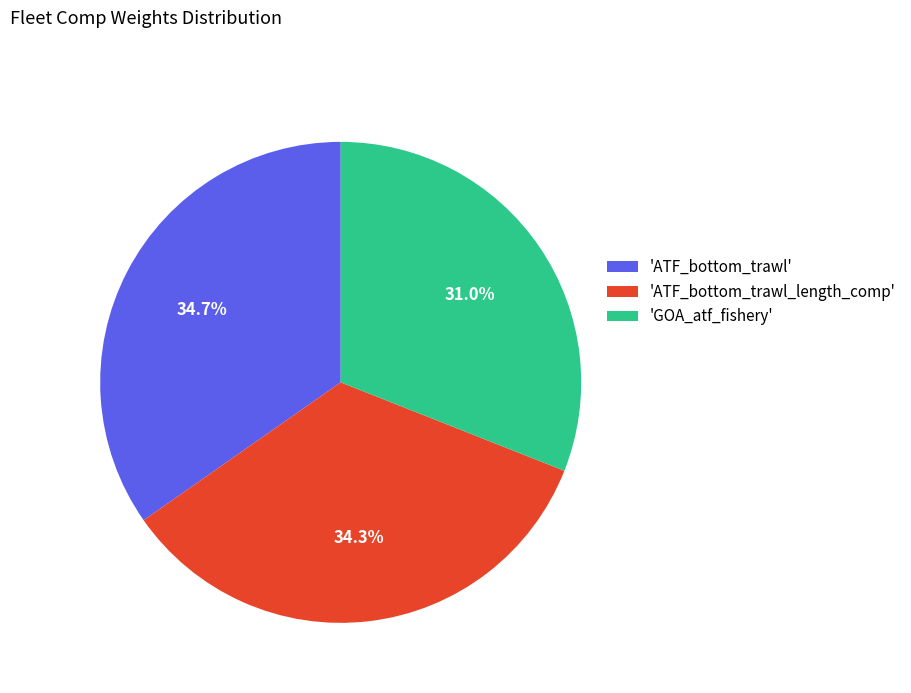

Which has a higher value, 'GOA_atf_fishery' or 'ATF_bottom_trawl_length_comp'?

'ATF_bottom_trawl_length_comp'